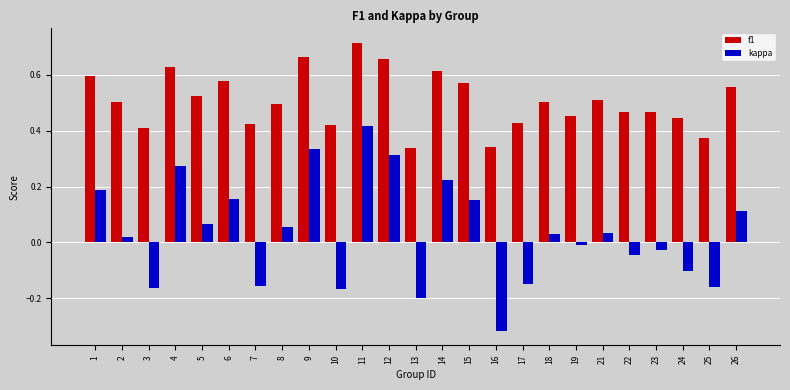

At 24, list the series in order from smallest to largest.

kappa, f1